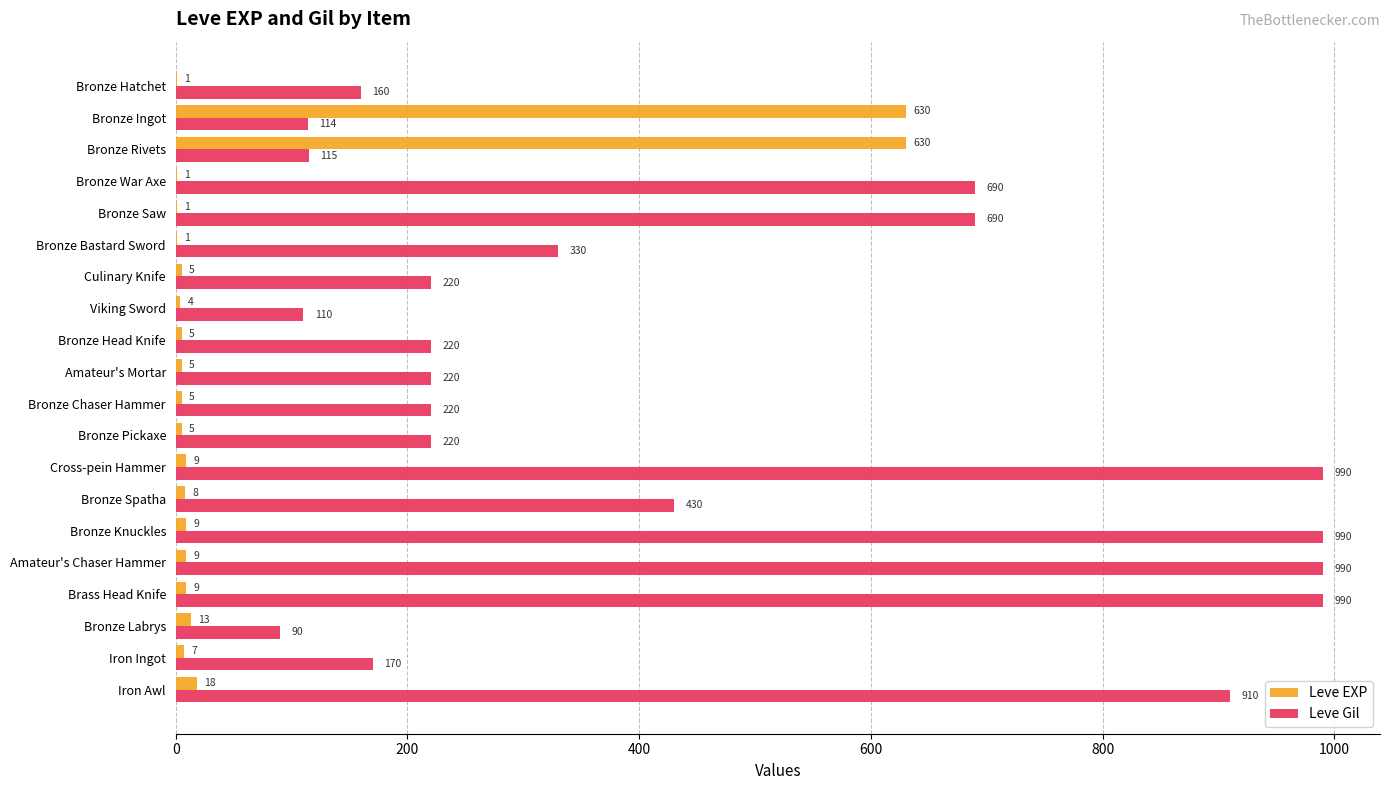

Between Bronze Ingot and Bronze Knuckles, which series saw the biggest shift?

Leve Gil